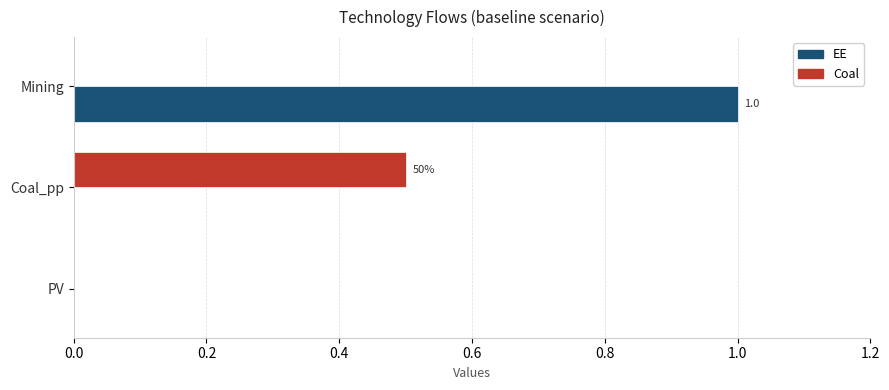

Which category has the highest value across all series?

Mining